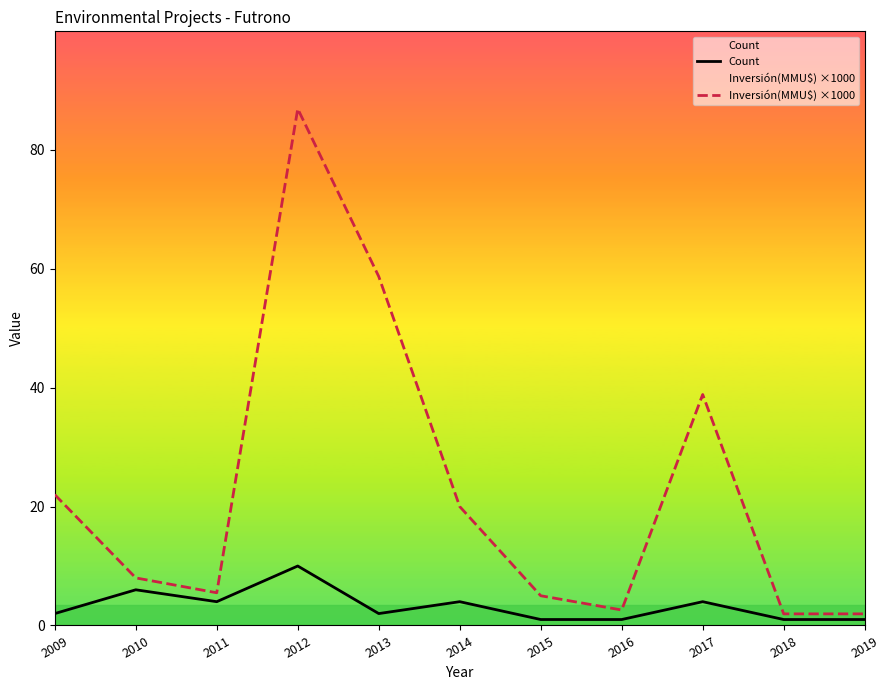

True or false: Count has a value of 4.0 at 2017.

True